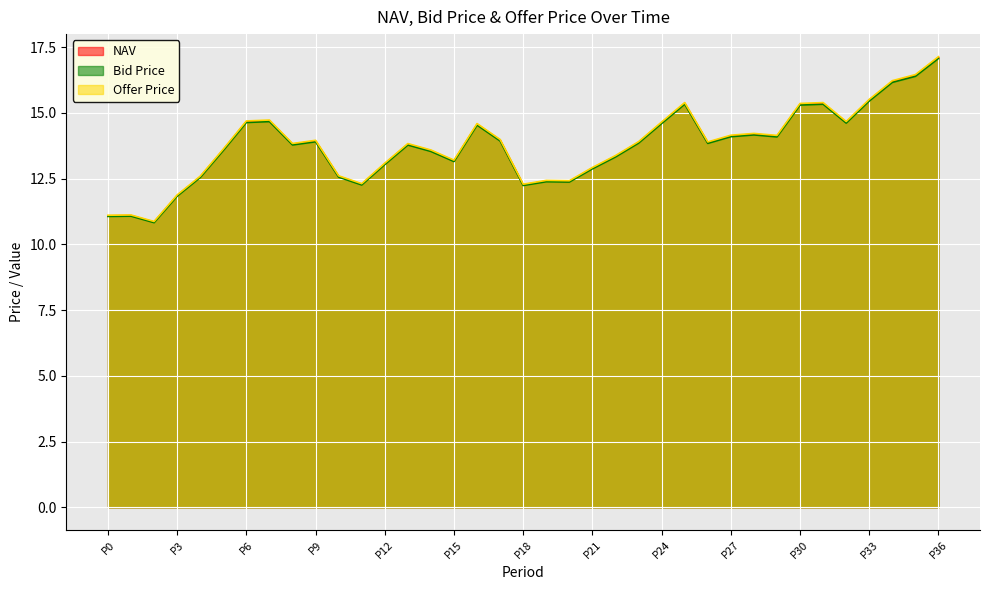

How many interior local peaks does the Bid Price series have?

9